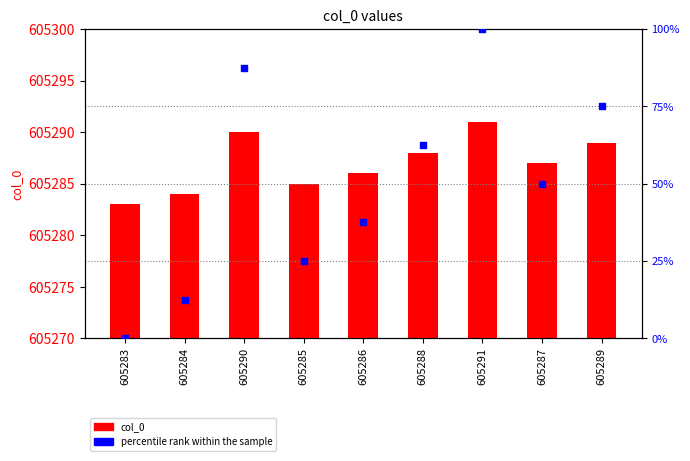

What are all the series names shown in the legend?

col_0, percentile rank within the sample